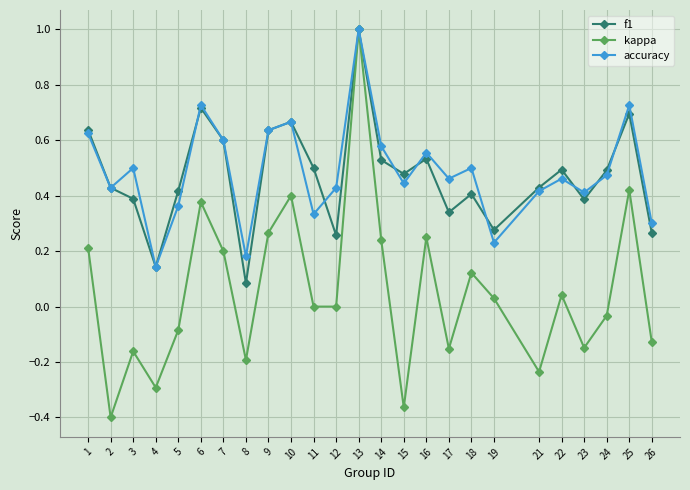

Rank the series at 18 from highest to lowest value.

accuracy, f1, kappa